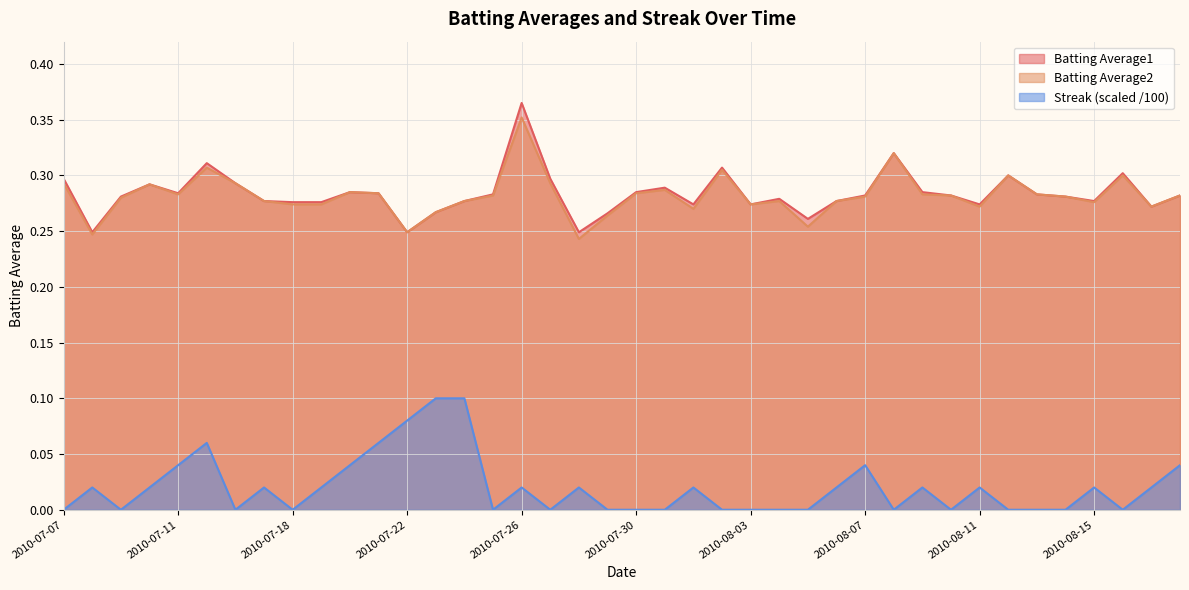

The Streak series shows -0.1 at 2010-07-07. True or false?

False